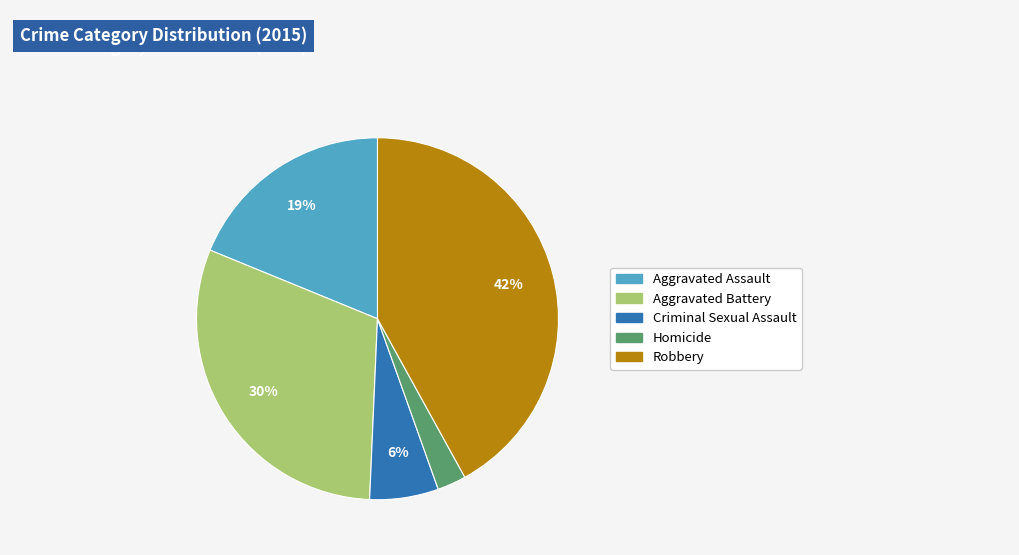

Between Criminal Sexual Assault and Aggravated Battery, which is larger?

Aggravated Battery